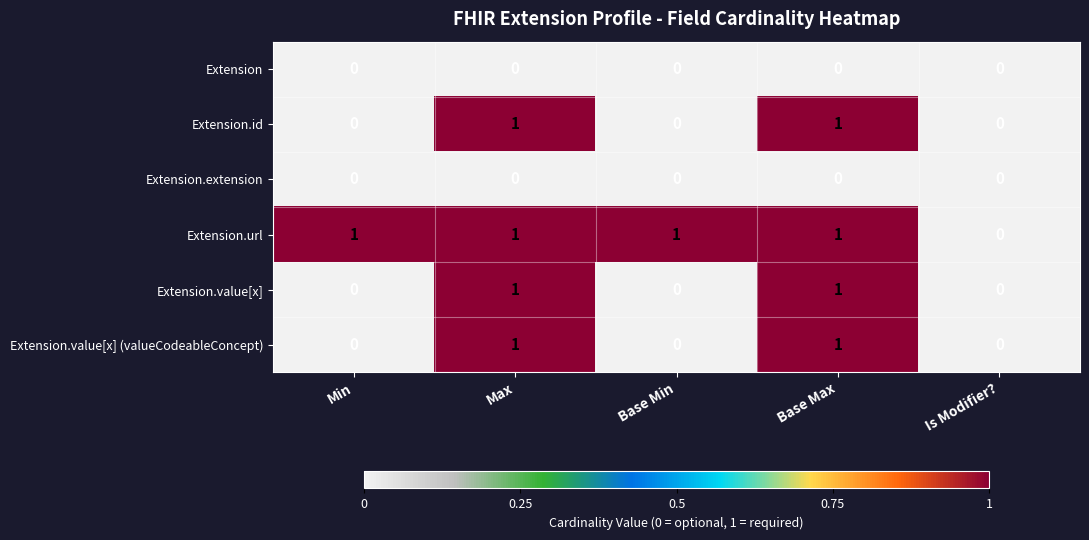

What is the total value across all series at Base Max?

4